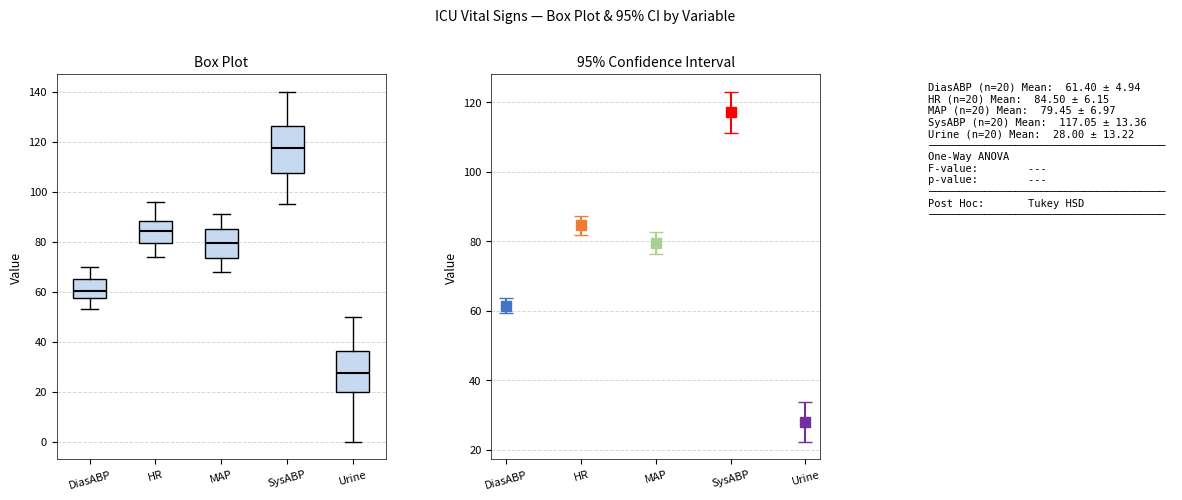

Which box is the tallest, from its lower edge to its upper edge?

SysABP